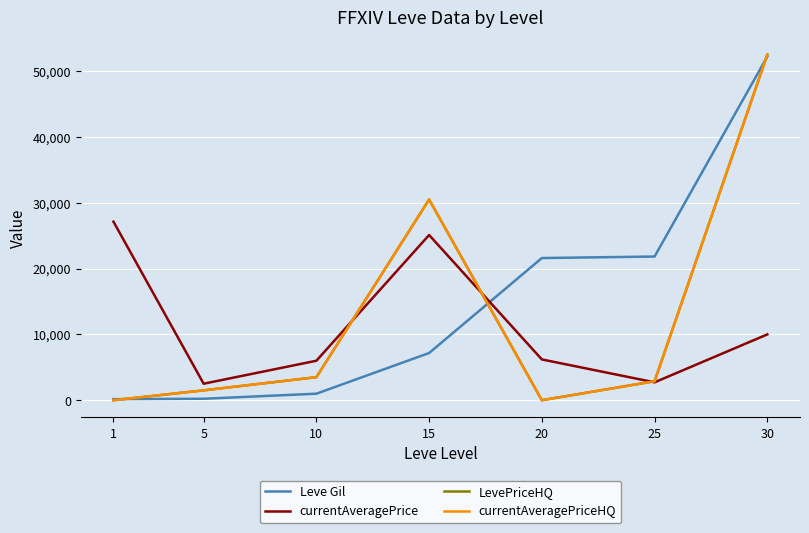

What is the total value across all series at 5?

5727